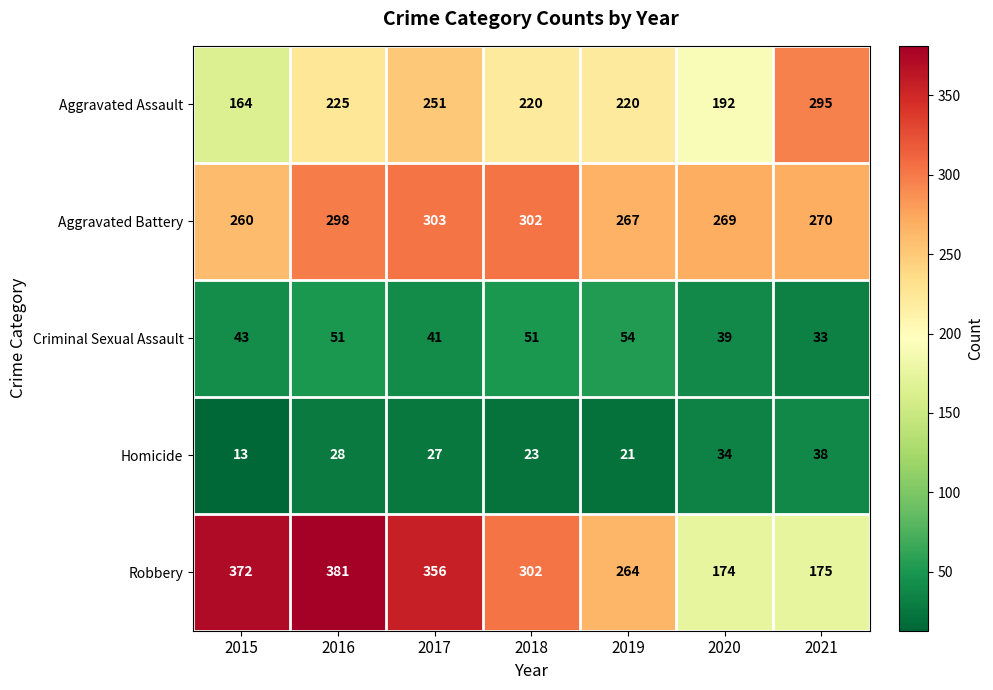

List the series in order of their peak value, highest first.

Robbery, Aggravated Battery, Aggravated Assault, Criminal Sexual Assault, Homicide